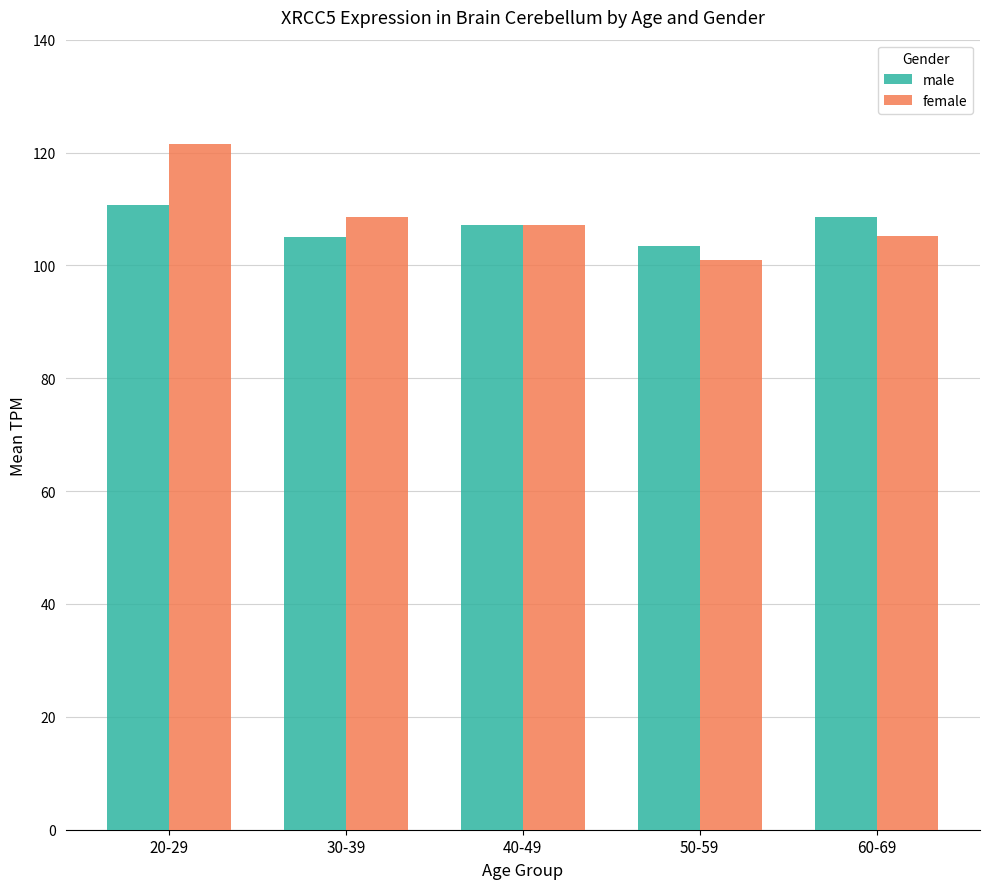

Rank the categories by male value from lowest to highest.

50-59, 30-39, 40-49, 60-69, 20-29